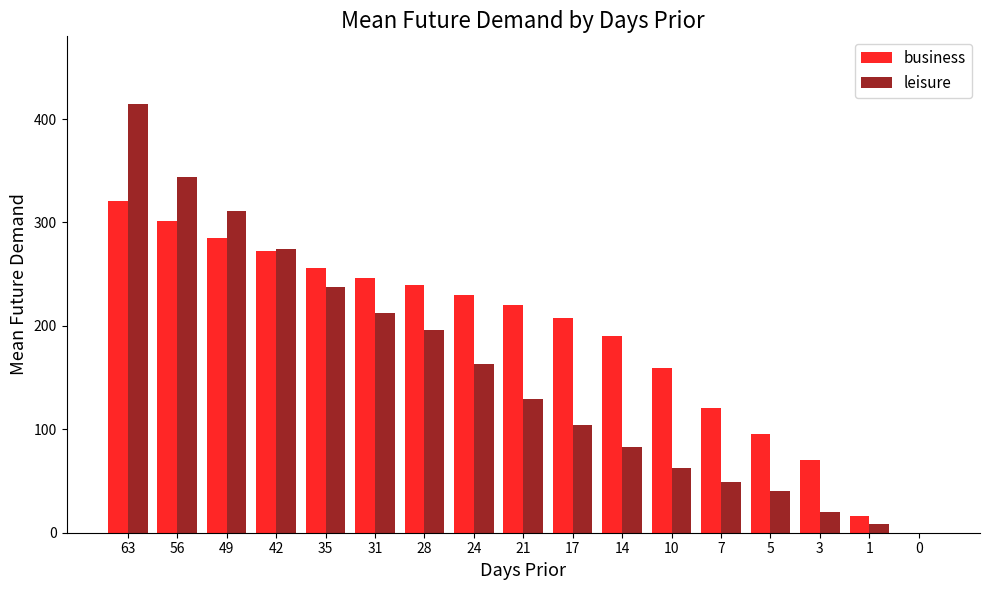

Reading left to right, list all the values displayed in this chart.

business: 320.4	301.0	284.8	271.9	256.0	246.4	239.7	229.8	220.2	207.2	190.6	158.9	120.8	95.6	70.4	15.8	0.0
leisure: 414.6	344.2	311.4	274.5	237.4	212.6	196.1	163.0	129.6	104.2	83.3	62.2	49.2	40.7	20.5	8.0	0.0